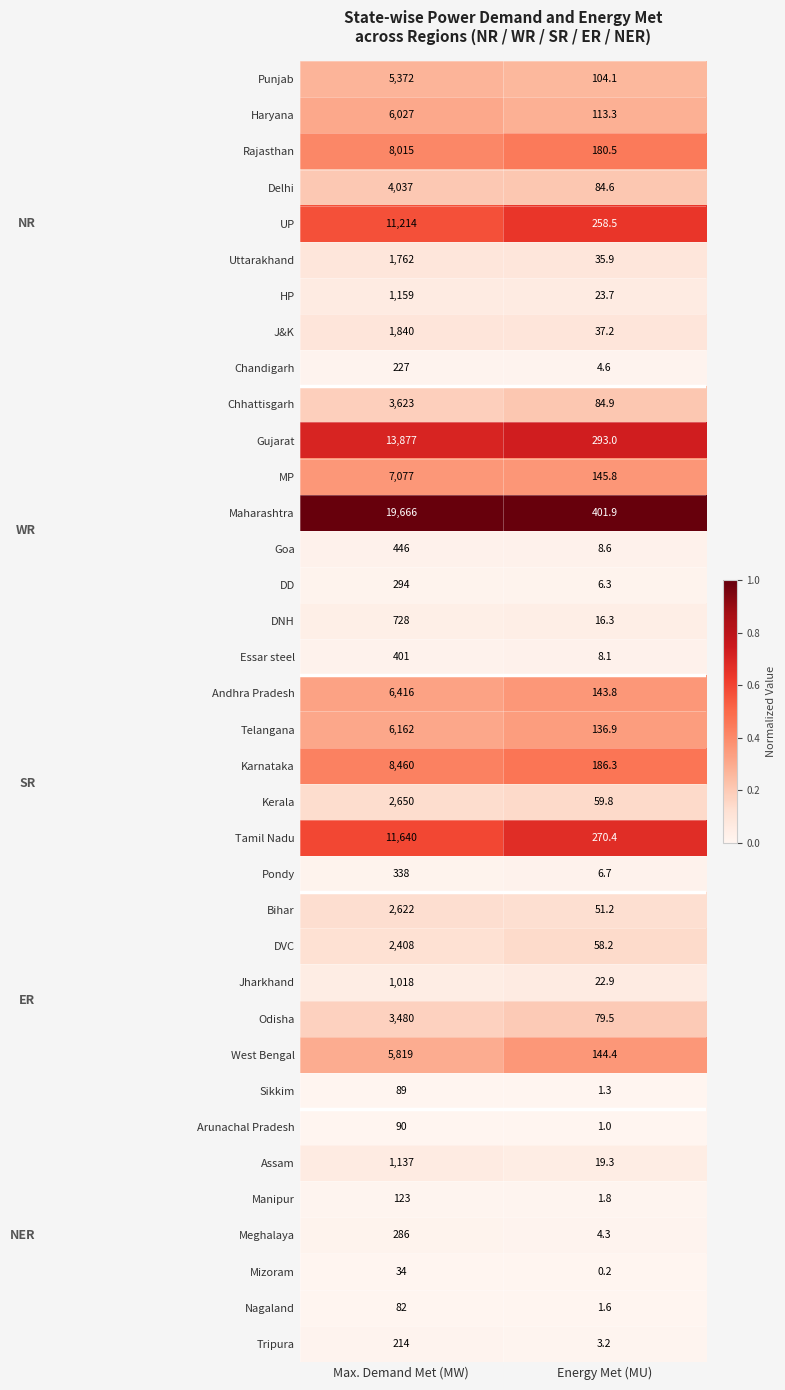

Rank the series at Energy Met (MU) from lowest to highest value.

Mizoram, Arunachal Pradesh, Sikkim, Nagaland, Manipur, Tripura, Meghalaya, Chandigarh, DD, Pondy, Essar steel, Goa, DNH, Assam, Jharkhand, HP, Uttarakhand, J&K, Bihar, DVC, Kerala, Odisha, Delhi, Chhattisgarh, Punjab, Haryana, Telangana, Andhra Pradesh, West Bengal, MP, Rajasthan, Karnataka, UP, Tamil Nadu, Gujarat, Maharashtra